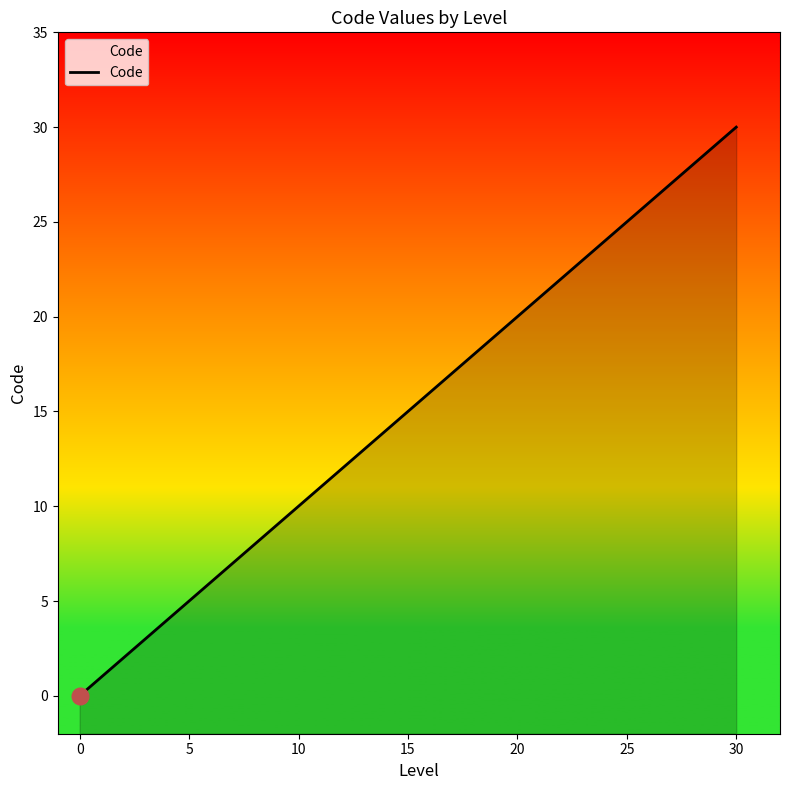

What is the sum of all values?

78